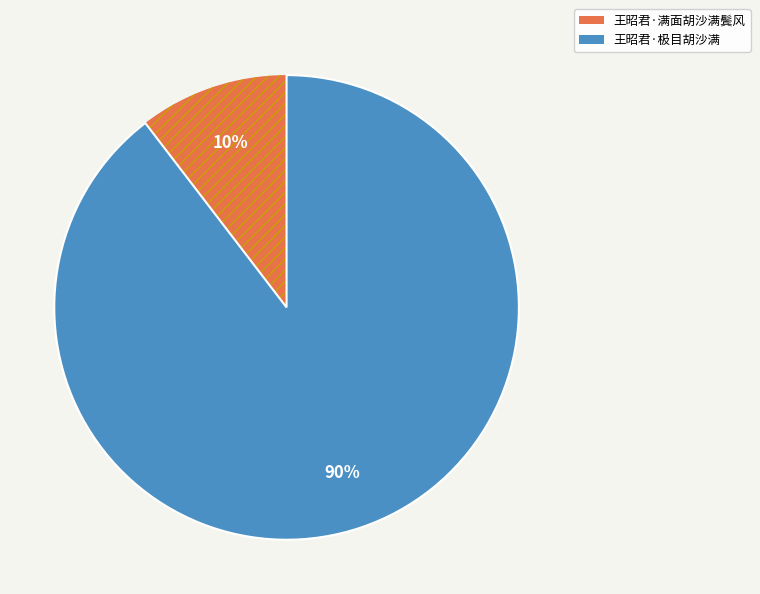

Which category has the smallest portion of the pie?

王昭君·满面胡沙满鬓风